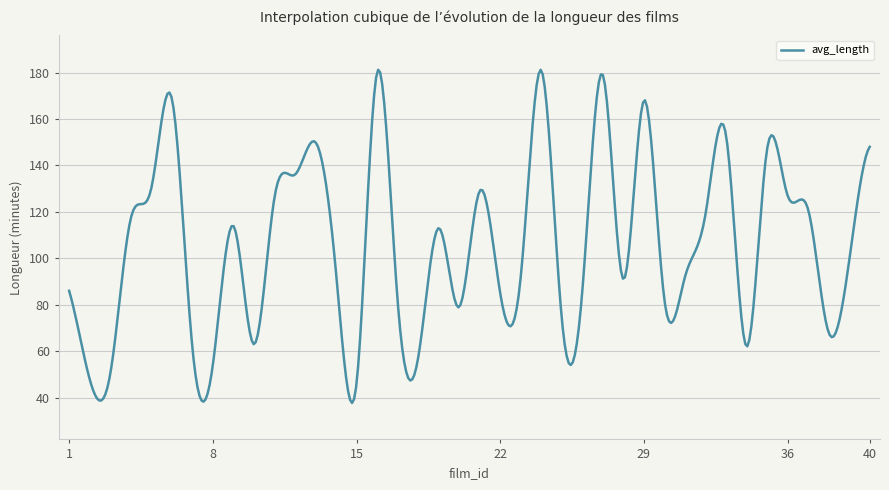

What is the minimum value shown in the chart?

37.7